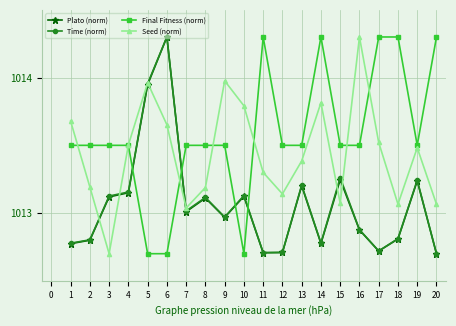

What is the value of the Plato (norm) point at the 12th from the left?

1012.7